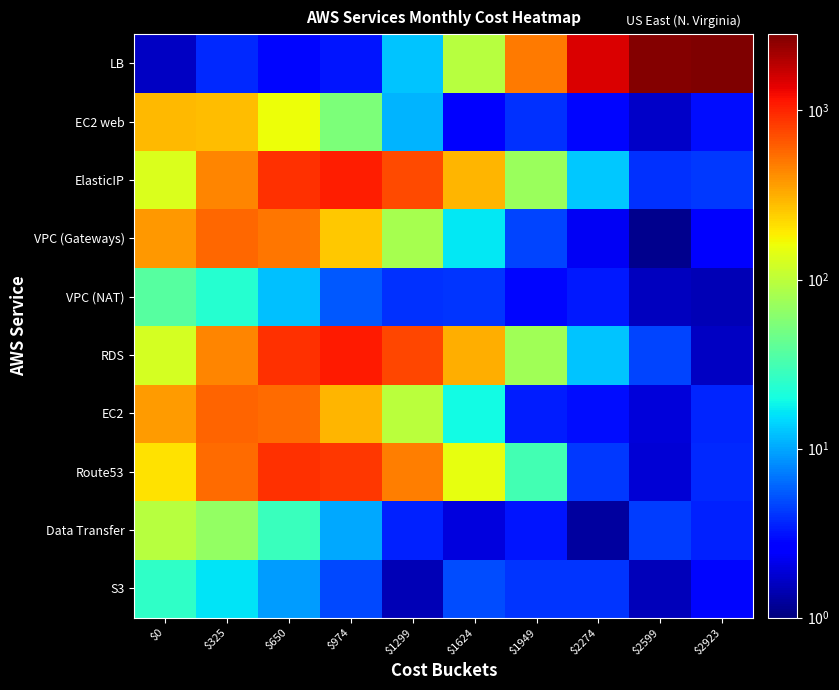

What is the minimum value shown in the chart?

1.1